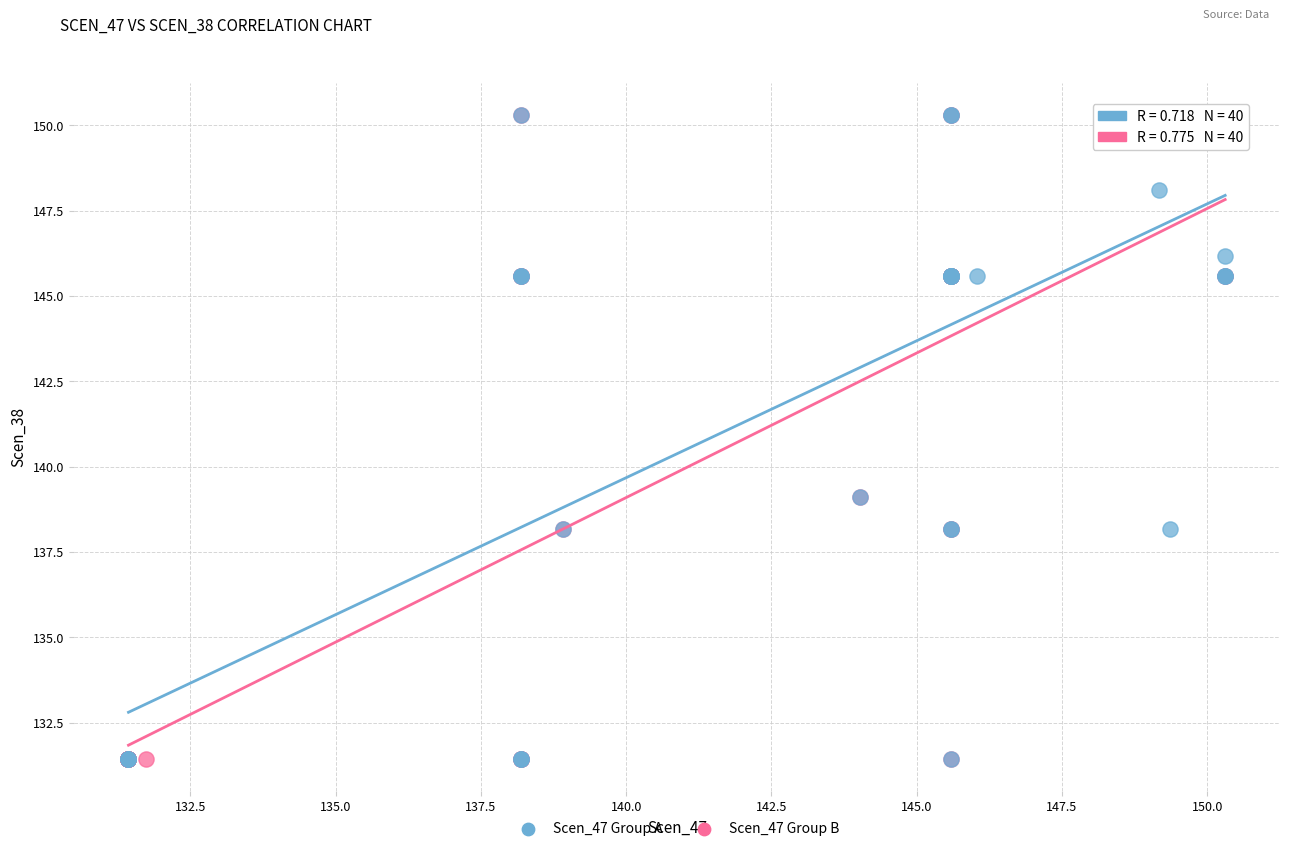

What are all the series names shown in the legend?

Scen_47 Group A, Scen_47 Group B